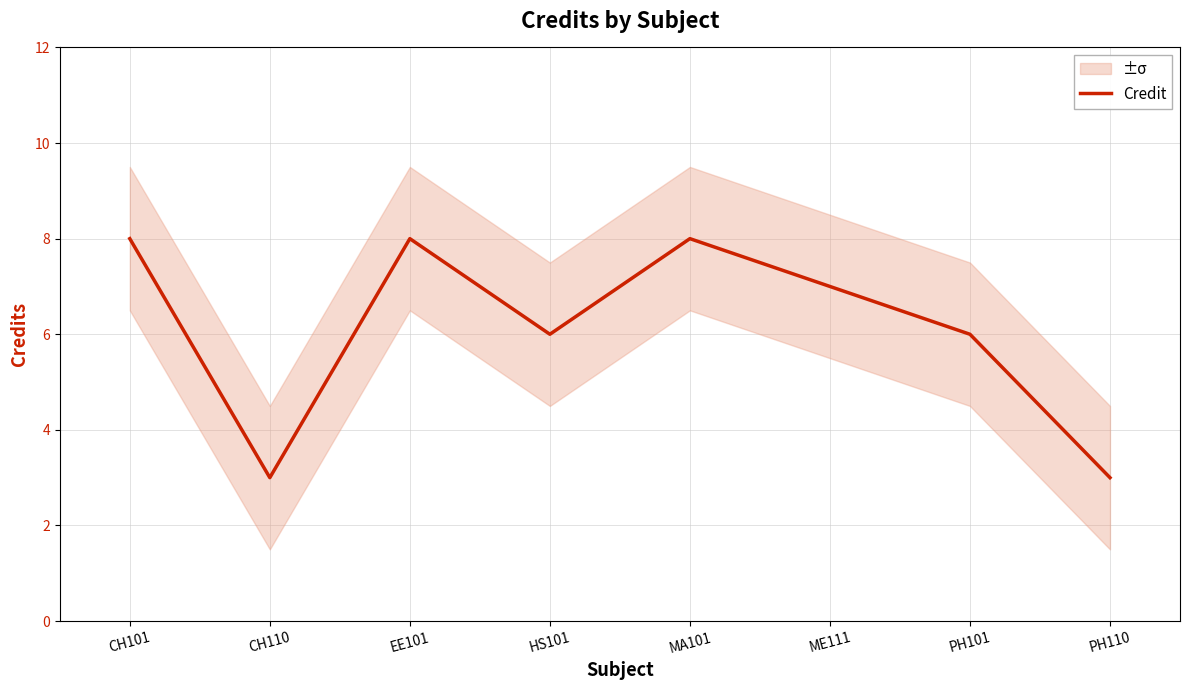

At which label is the value closest to 5?

HS101